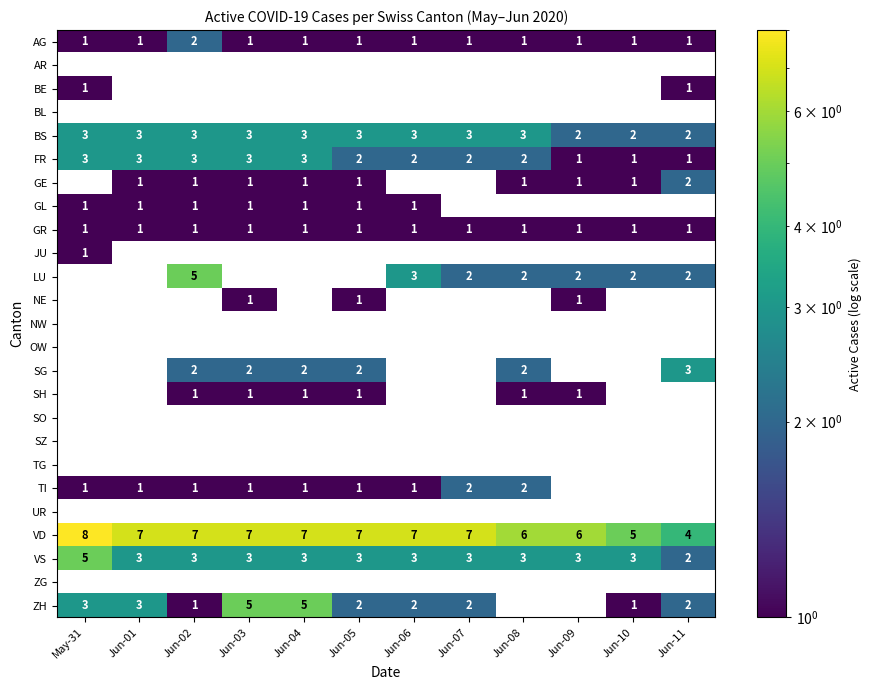

What is the sum of the FR values at Jun-06 and Jun-04?

5